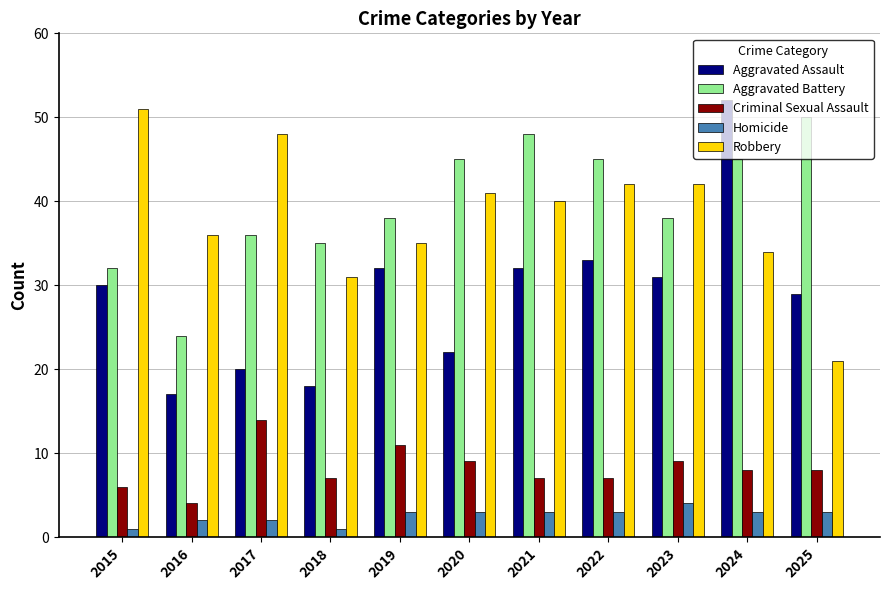

Reading left to right, what are all the values shown in this chart?

Aggravated Assault: 2015=30	2016=17	2017=20	2018=18	2019=32	2020=22	2021=32	2022=33	2023=31	2024=52	2025=29
Aggravated Battery: 2015=32	2016=24	2017=36	2018=35	2019=38	2020=45	2021=48	2022=45	2023=38	2024=45	2025=50
Criminal Sexual Assault: 2015=6	2016=4	2017=14	2018=7	2019=11	2020=9	2021=7	2022=7	2023=9	2024=8	2025=8
Homicide: 2015=1	2016=2	2017=2	2018=1	2019=3	2020=3	2021=3	2022=3	2023=4	2024=3	2025=3
Robbery: 2015=51	2016=36	2017=48	2018=31	2019=35	2020=41	2021=40	2022=42	2023=42	2024=34	2025=21